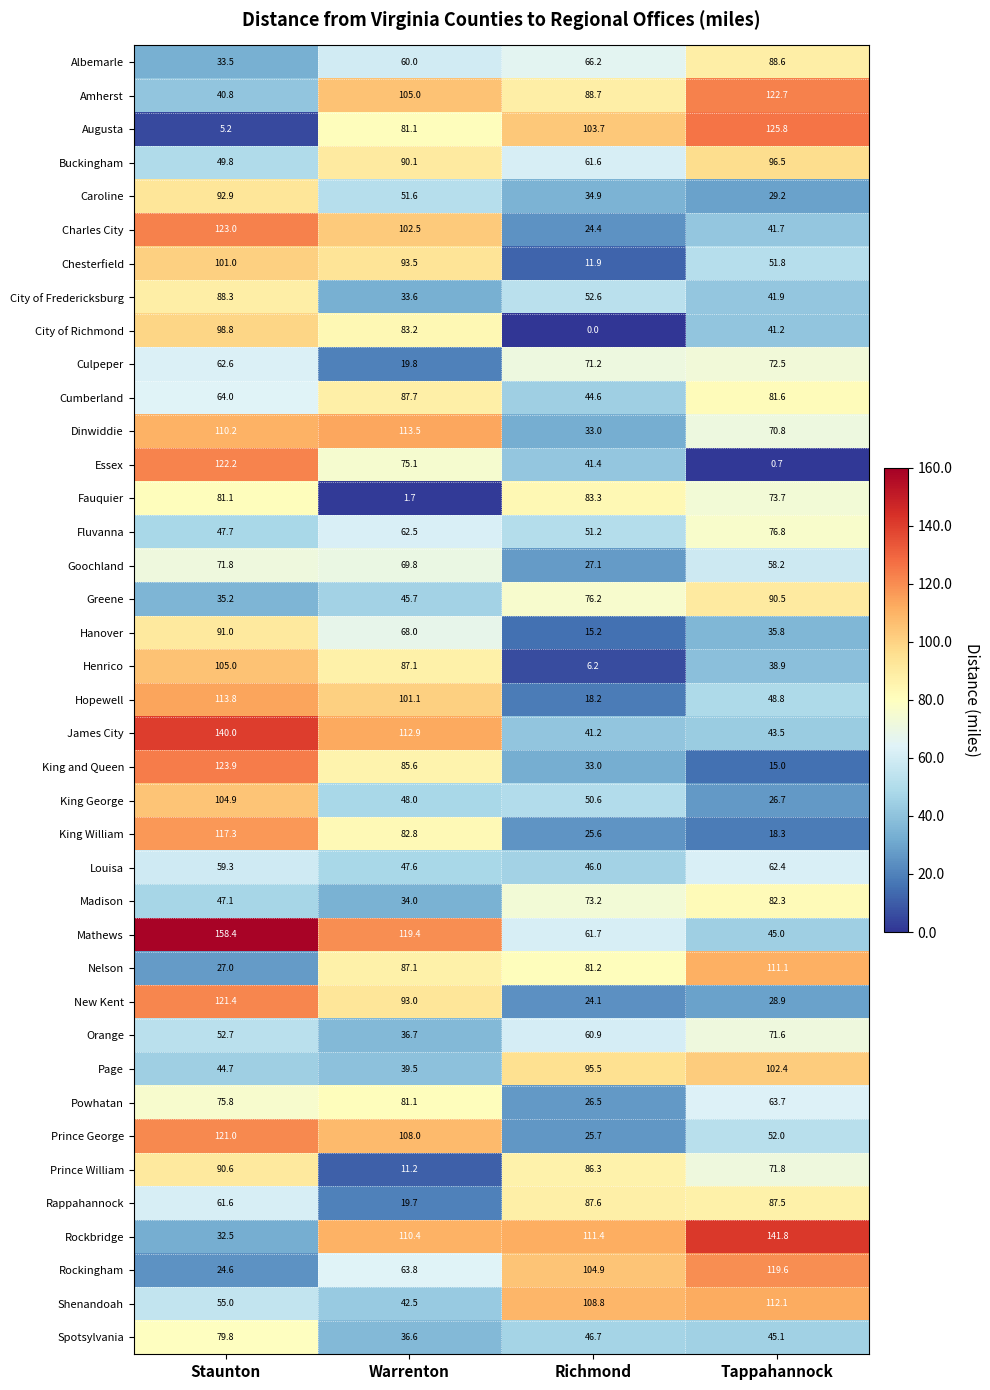

What is the difference between the highest and lowest values at Tappahannock?

141.1